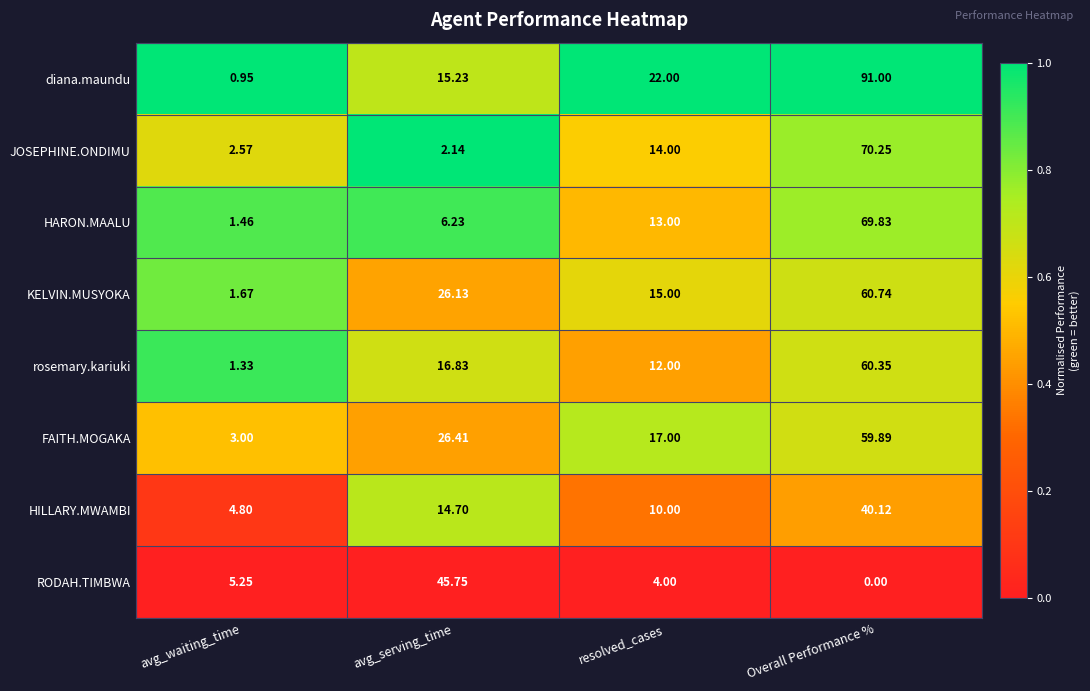

At which category is the sum across all series the highest?

Overall Performance %